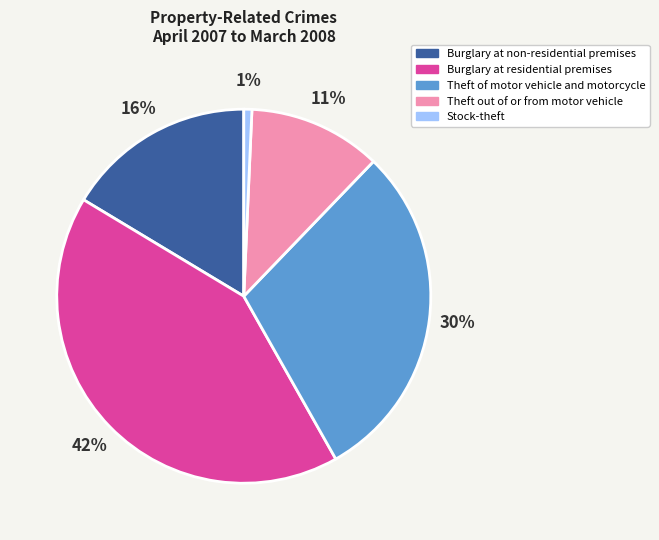

Is Theft out of or from motor vehicle the majority of the pie?

No